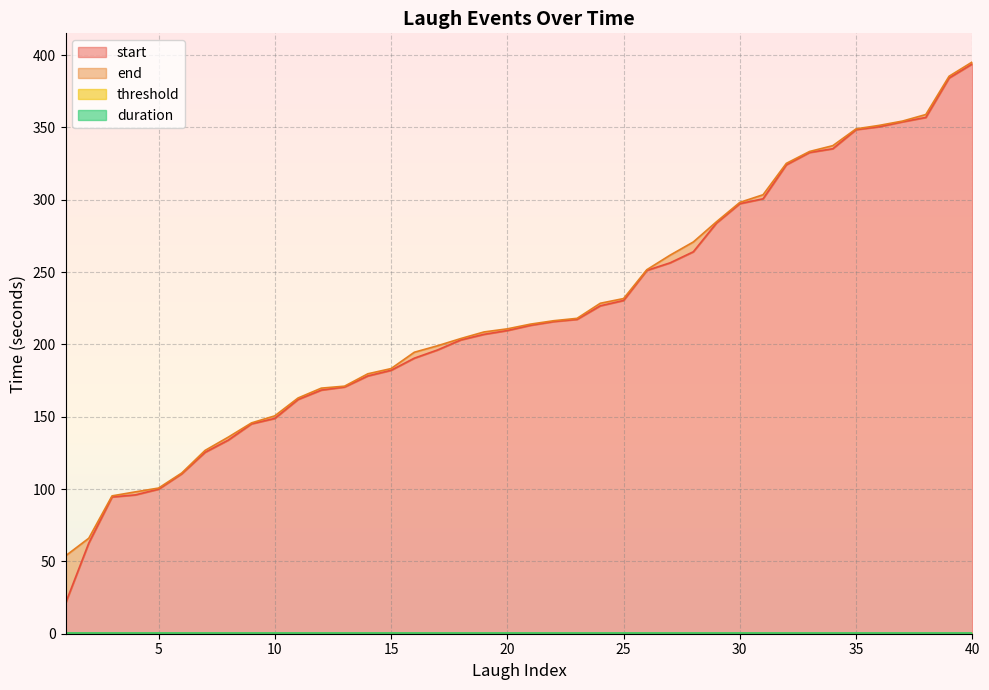

Reading left to right, extract all data points from this chart.

start: 1=21.1	2=62.7	3=94.5	4=96.0	5=99.9	6=110.6	7=125.4	8=133.8	9=145.1	10=148.8	11=161.9	12=168.4	13=170.5	14=178.2	15=182.1	16=190.5	17=196.1	18=203.1	19=206.9	20=209.6	21=213.2	22=215.8	23=217.3	24=226.7	25=230.3	26=251.1	27=256.4	28=264.0	29=283.9	30=297.3	31=300.6	32=324.1	33=332.6	34=335.2	35=348.4	36=350.4	37=353.8	38=356.9	39=384.1	40=393.9
end: 1=53.8	2=66.0	3=95.3	4=98.0	5=100.7	6=111.1	7=126.7	8=135.9	9=145.7	10=150.6	11=162.9	12=169.8	13=171.1	14=179.7	15=183.3	16=194.6	17=199.1	18=204.0	19=208.6	20=210.7	21=214.0	22=216.4	23=218.0	24=228.4	25=231.7	26=251.6	27=261.6	28=270.8	29=284.8	30=298.1	31=303.4	32=325.1	33=333.3	34=337.4	35=349.0	36=351.4	37=354.4	38=358.9	39=385.3	40=395.2